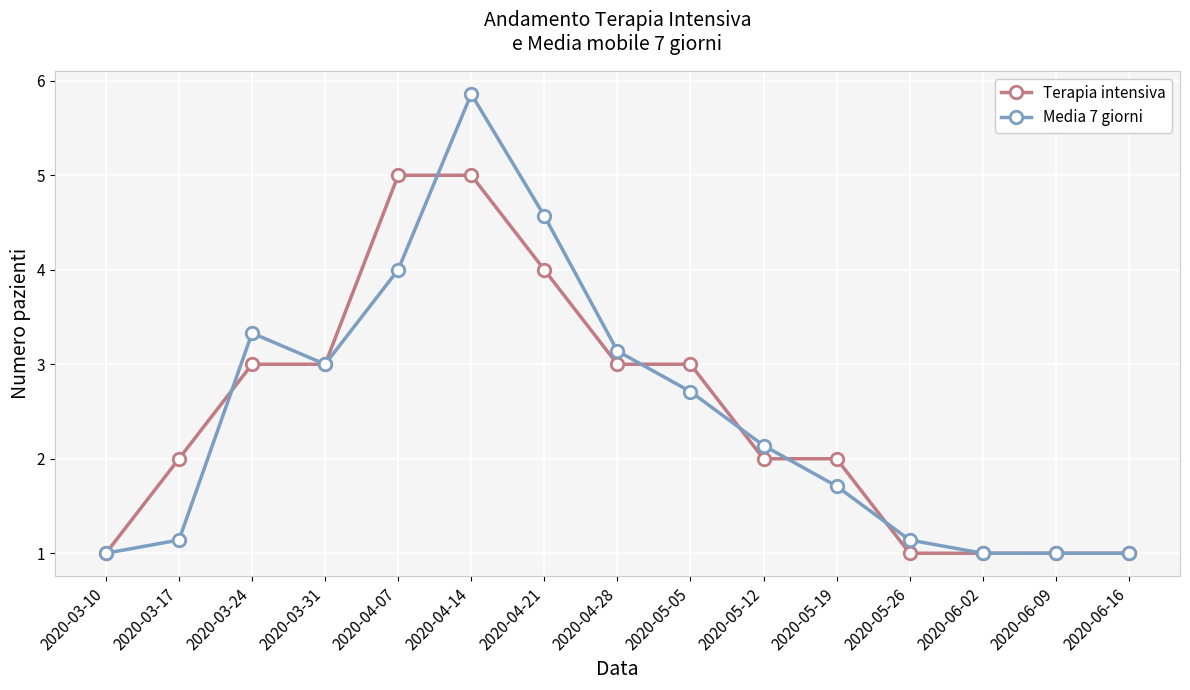

What is the difference between the highest and lowest values at 2020-05-05?

0.3